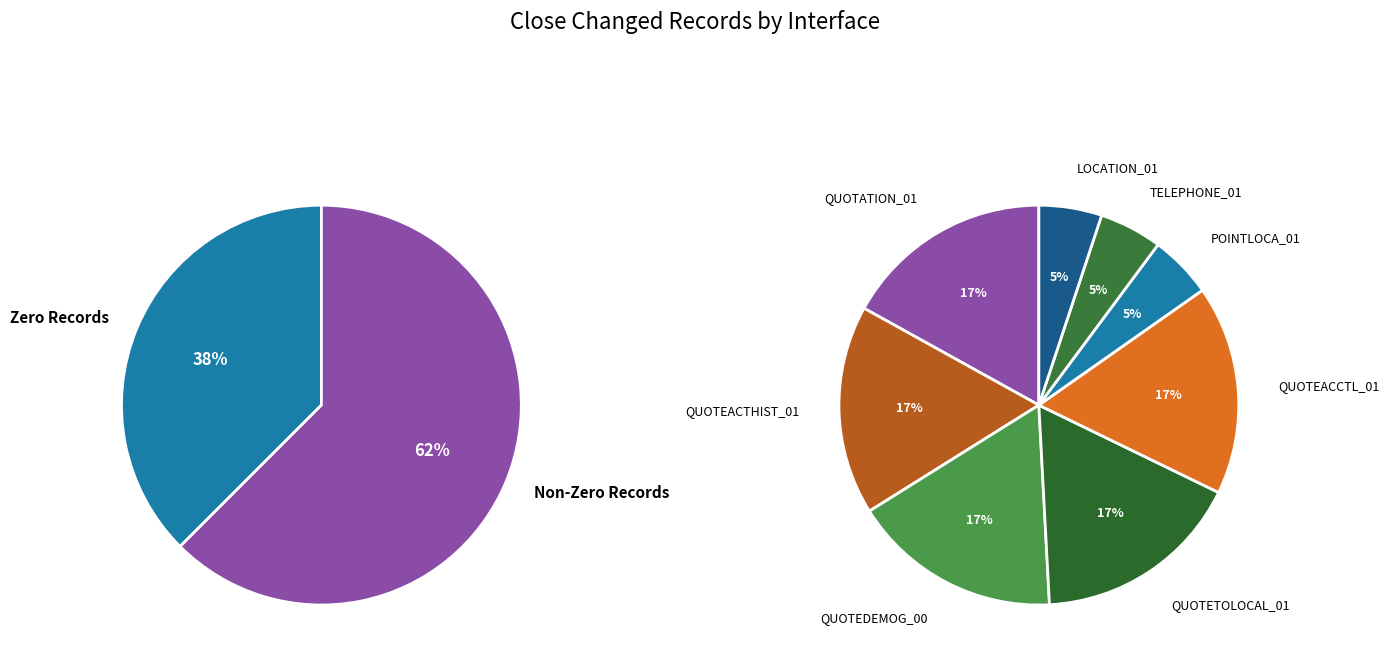

Does INT_T_NROLCCRD_QUOTETOLOCAL_01 account for over 50% of the chart?

No